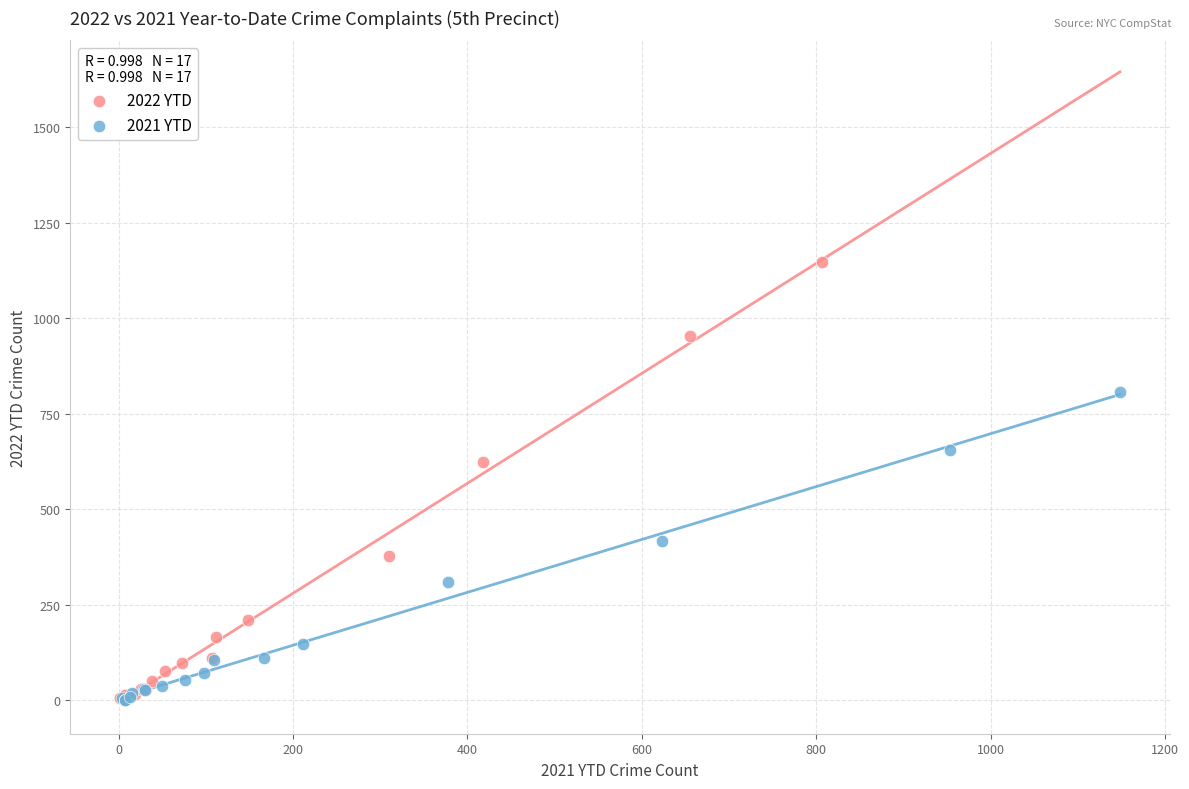

Which series reaches the maximum Y coordinate?

2022 YTD